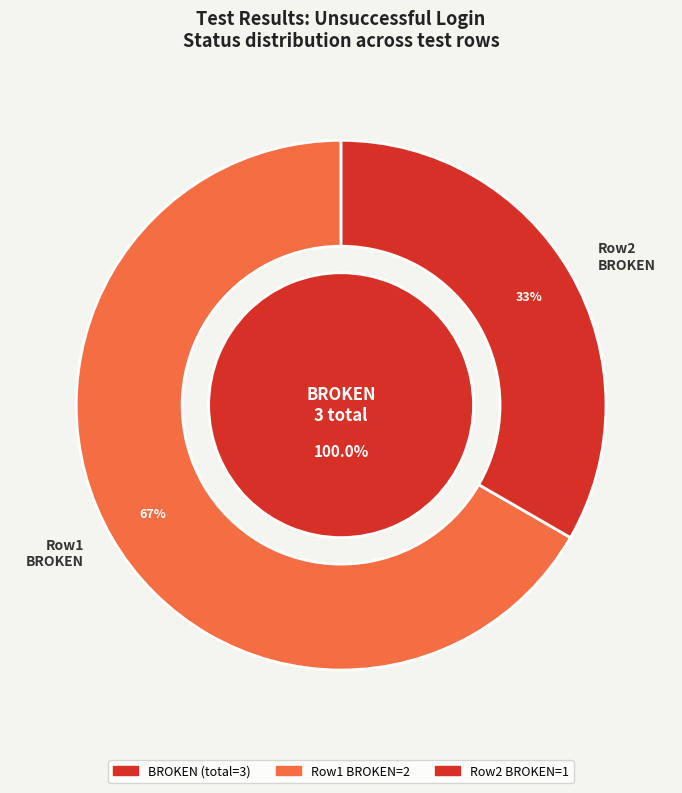

What is the spread (max minus min) of values at BROKEN?

1